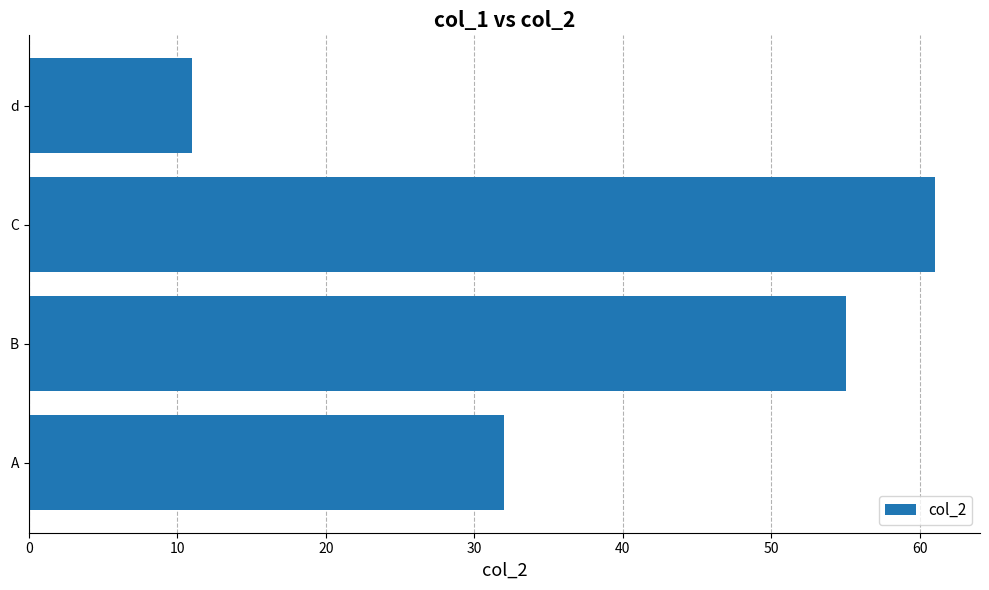

What is the change in value from B to d?

-44